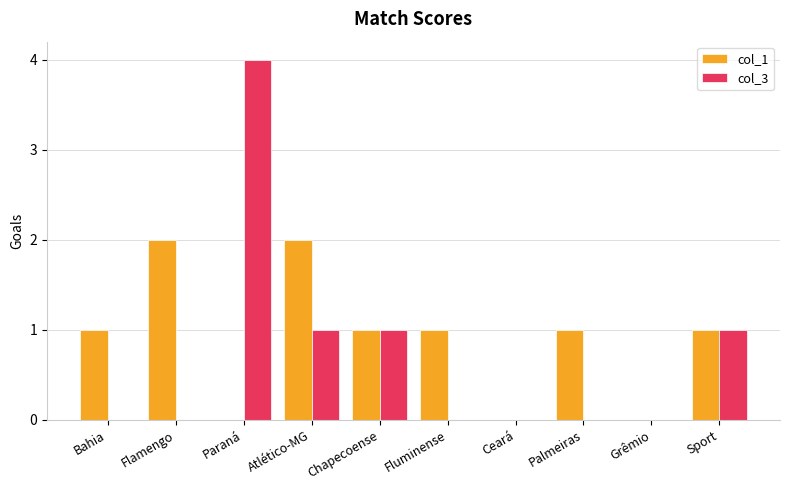

Is it true that col_3 equals 1 at Sport?

True